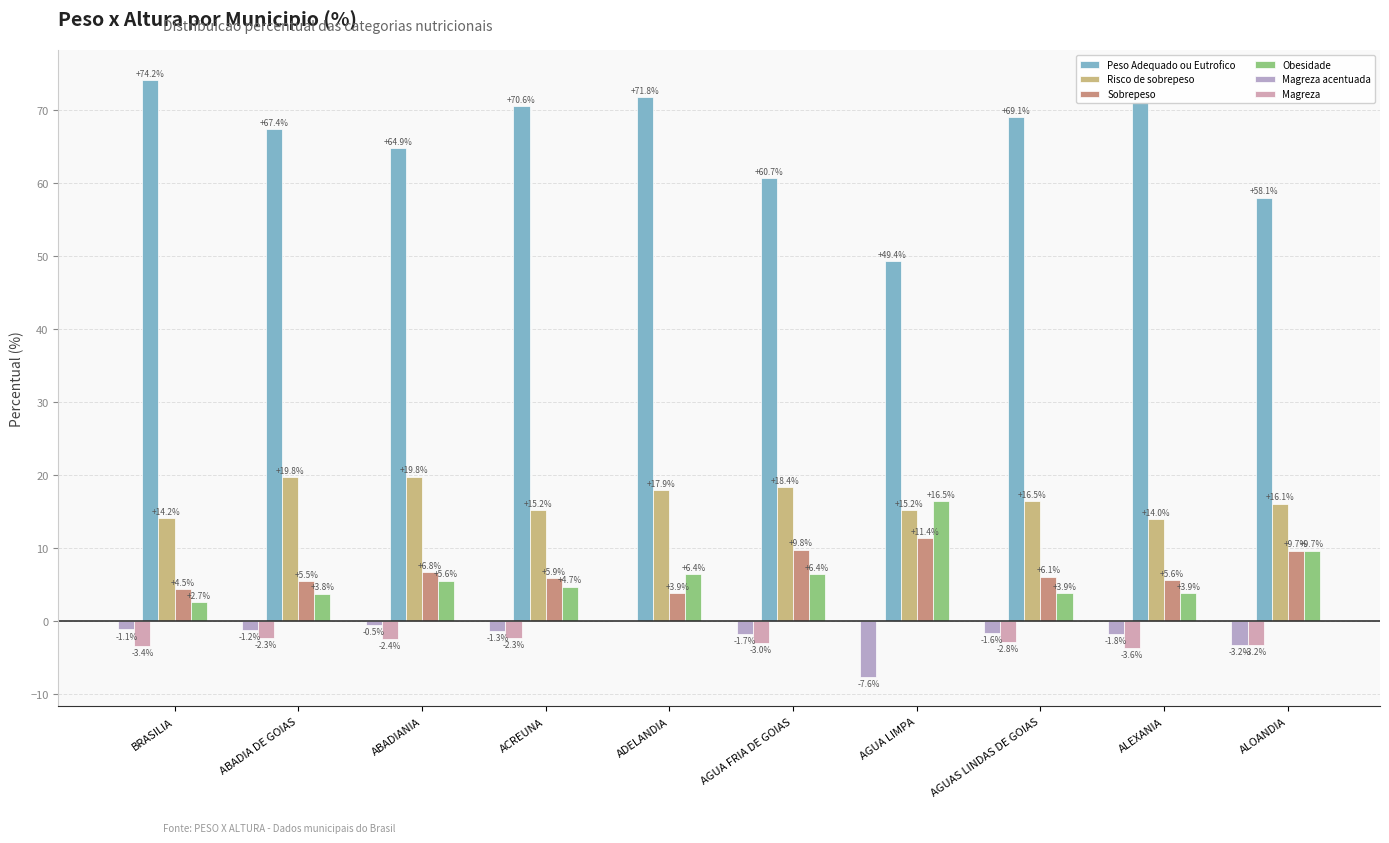

The value of Risco de sobrepeso at ABADIANIA is 27.8. True or false?

False